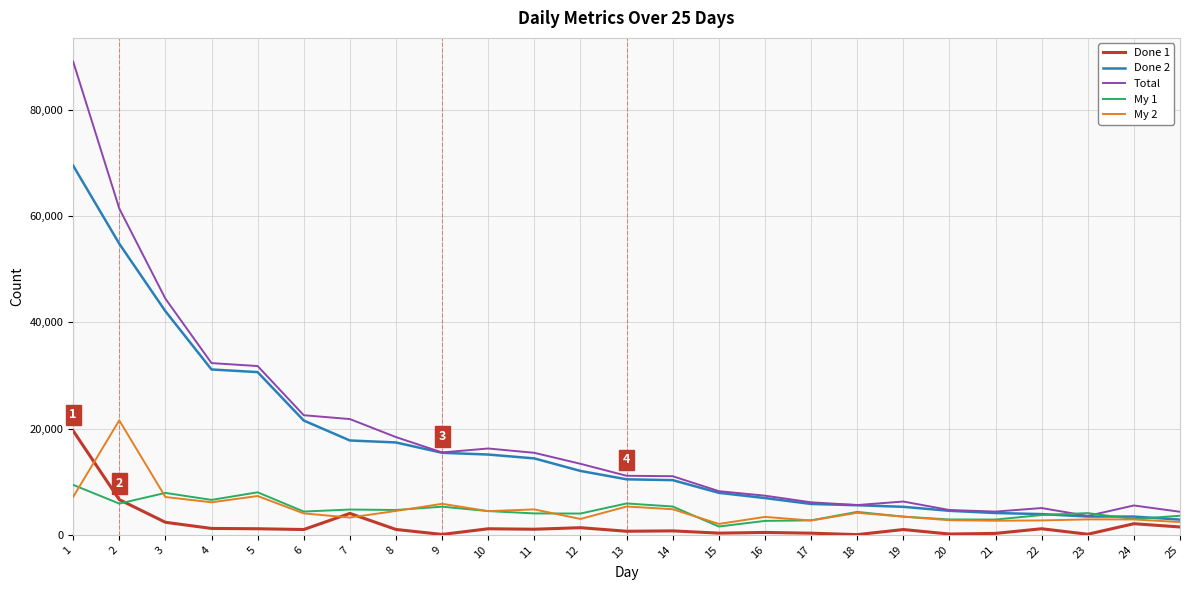

What is the sum of all My 1 values?

115324